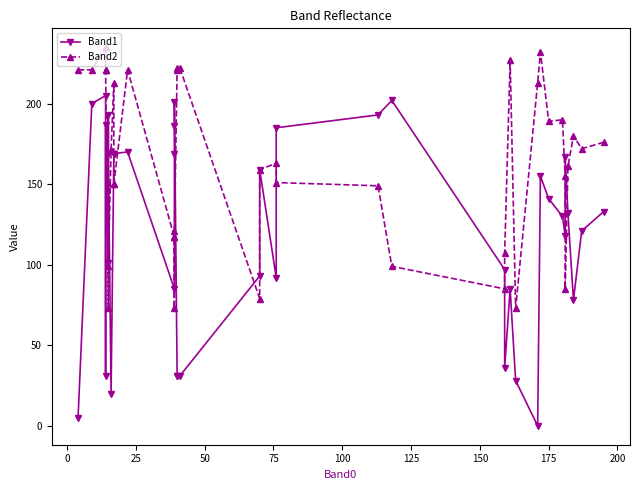

Reading left to right, list all the values displayed in this chart.

Band1: 5	200	205	31	187	101	193	169	20	169	169	169	170	85	169	186	201	31	31	31	93	159	92	185	193	202	97	36	85	28	0	155	141	130	118	167	132	78	121	133
Band2: 221	221	235	221	221	73	151	99	171	213	150	150	221	117	73	121	117	222	221	222	79	159	163	151	149	99	85	107	227	73	213	232	189	190	155	85	161	180	172	176